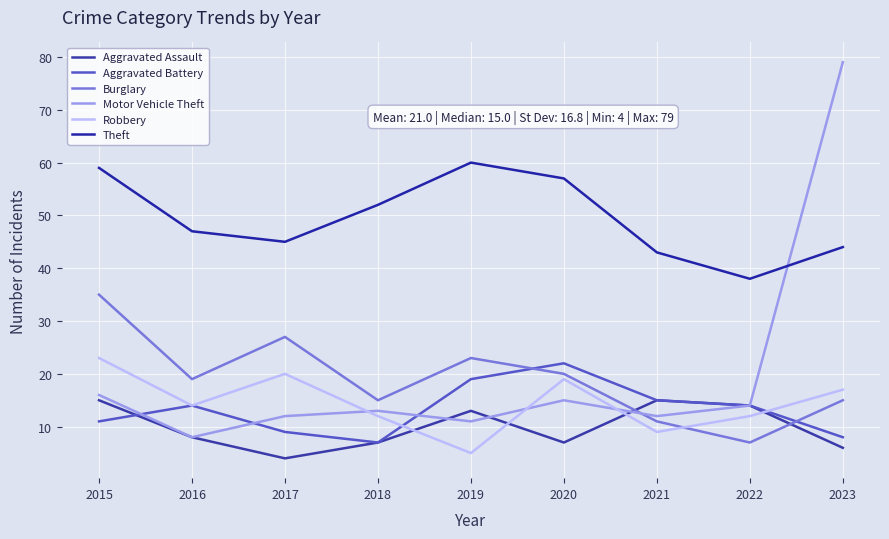

Reading right to left, transcribe all the data shown in this chart.

Aggravated Assault: 6	14	15	7	13	7	4	8	15
Aggravated Battery: 8	14	15	22	19	7	9	14	11
Burglary: 15	7	11	20	23	15	27	19	35
Motor Vehicle Theft: 79	14	12	15	11	13	12	8	16
Robbery: 17	12	9	19	5	12	20	14	23
Theft: 44	38	43	57	60	52	45	47	59